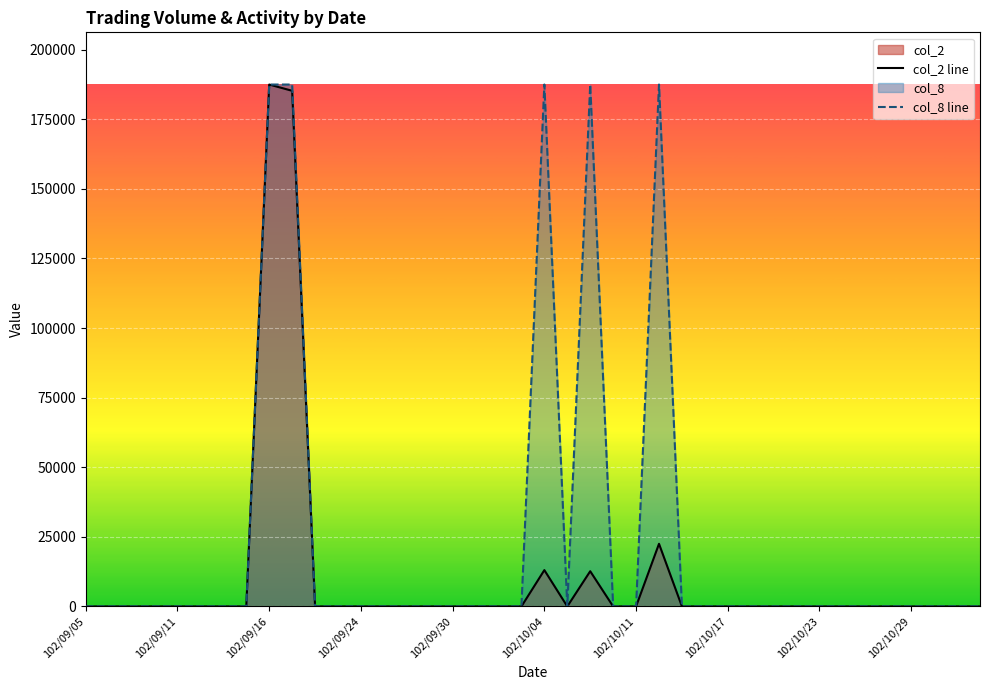

The col_2 series shows 22500 at 102/10/14. True or false?

True